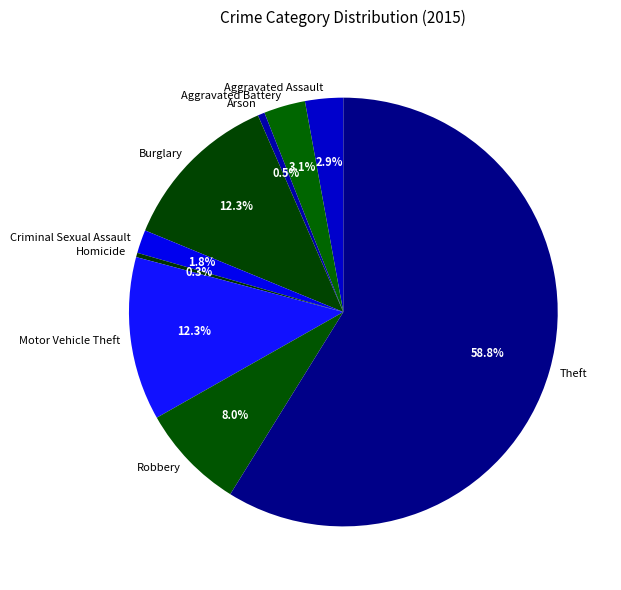

What is the total percentage of Aggravated Battery and Criminal Sexual Assault?

4.9%